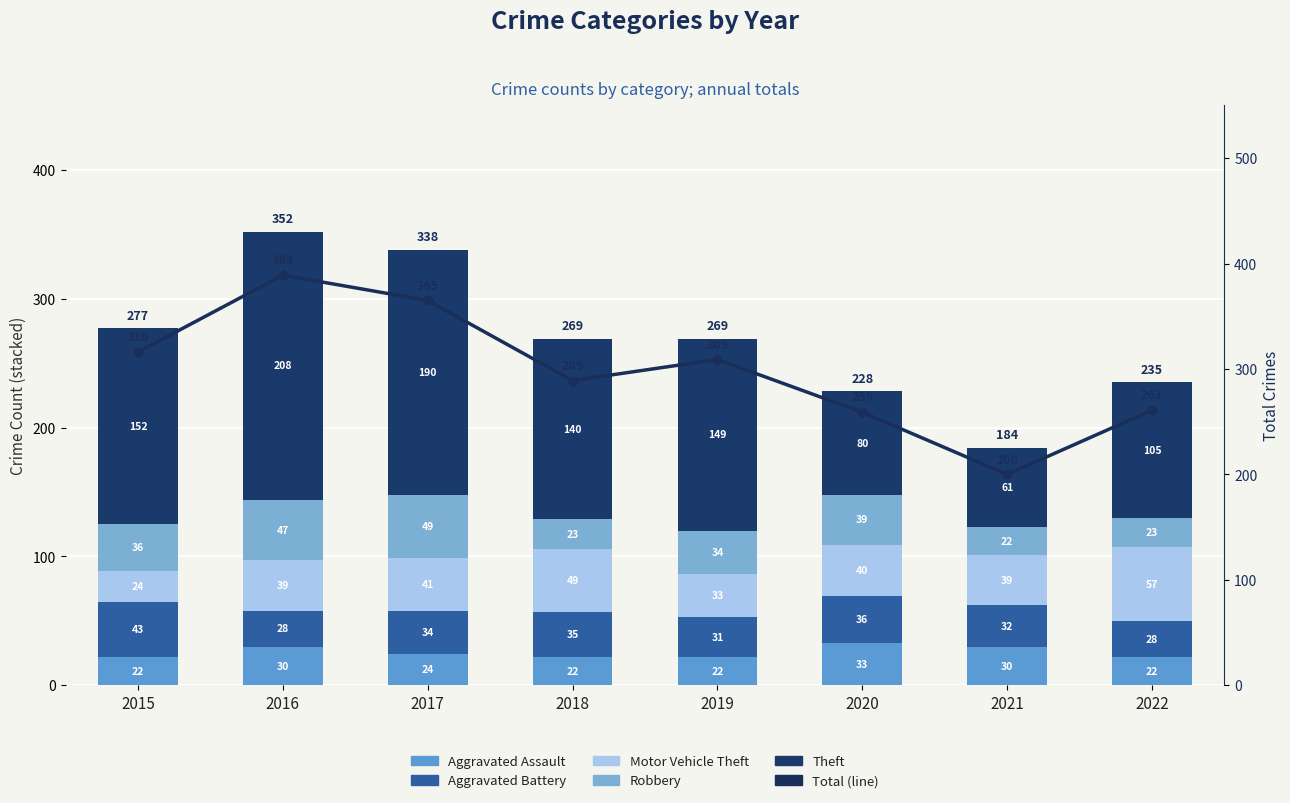

How many groups of bars are there?

8